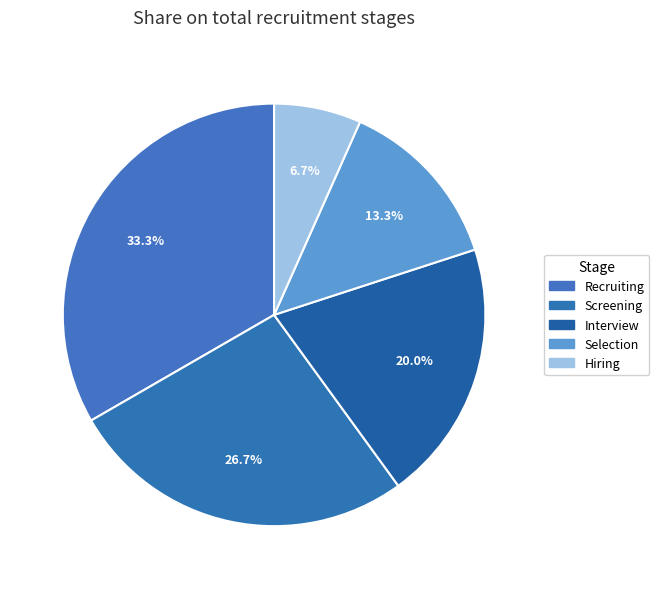

Approximately how many times larger is the value at Hiring compared to Screening?

0.2